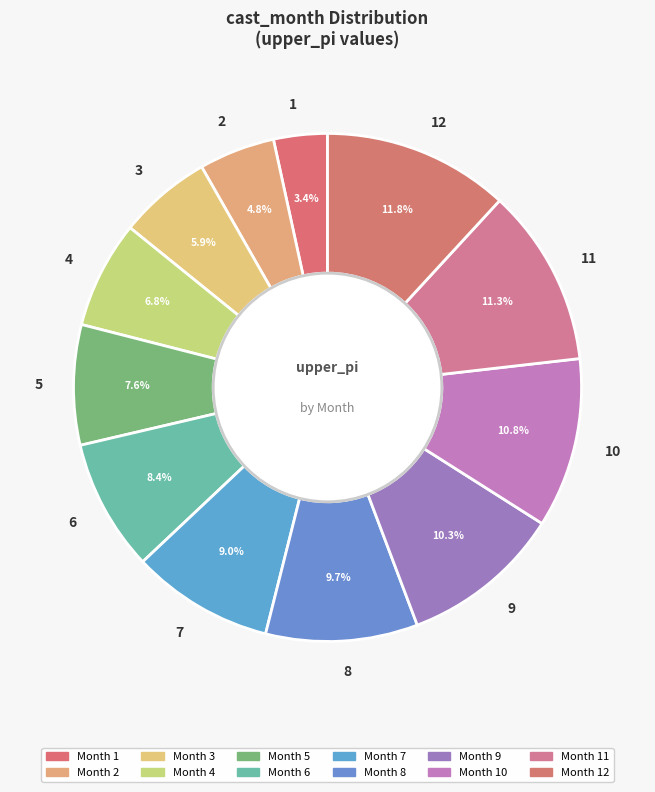

To the nearest percent, what is the difference between the 7 and 1 slice percentages?

6%